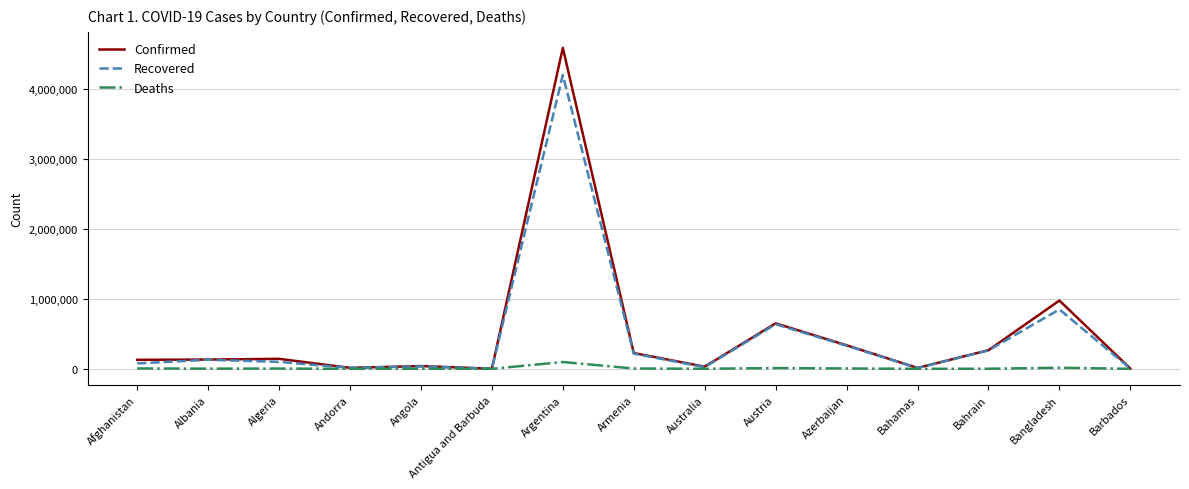

Rank the series by their maximum value, from highest to lowest.

Confirmed, Recovered, Deaths